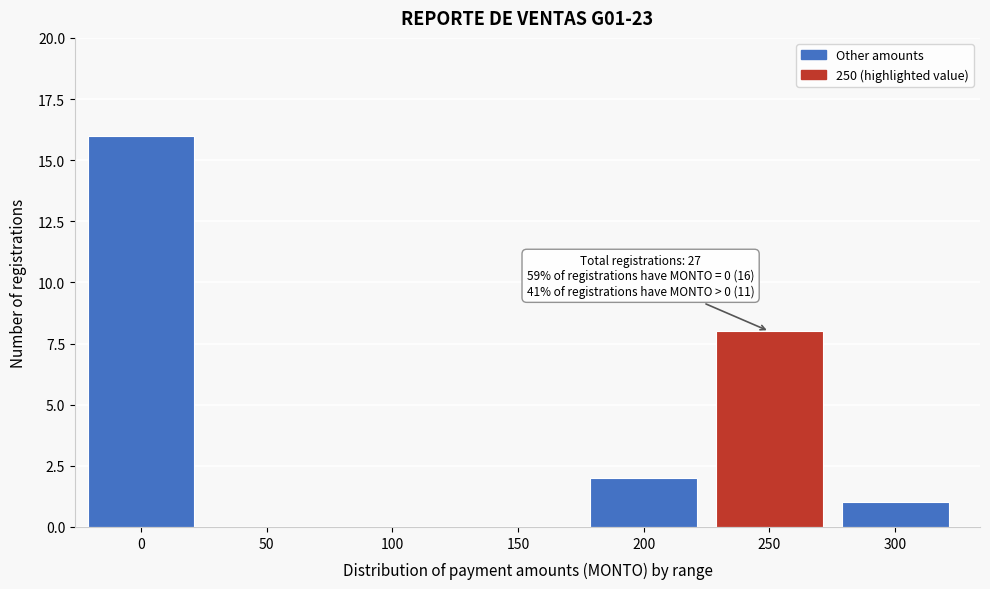

Reading right to left, transcribe all the data shown in this chart.

300=1	250=8	200=2	150=0	100=0	50=0	0=16